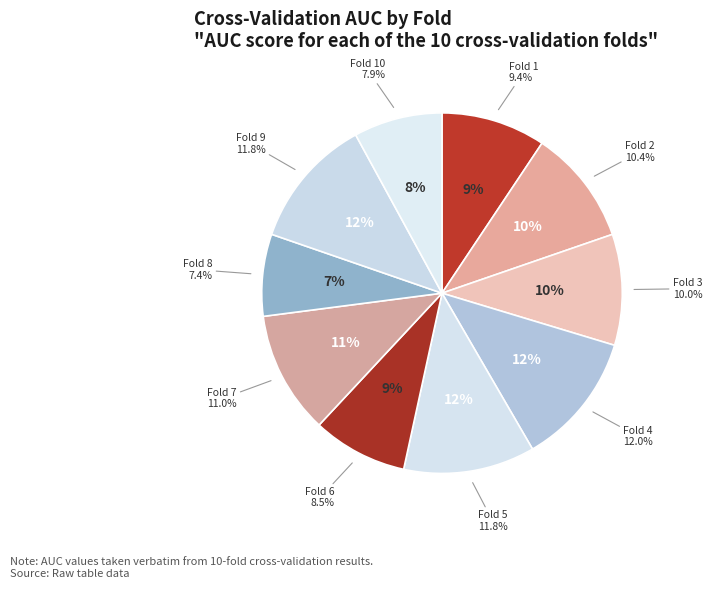

To the nearest percent, what is the average slice percentage?

10%